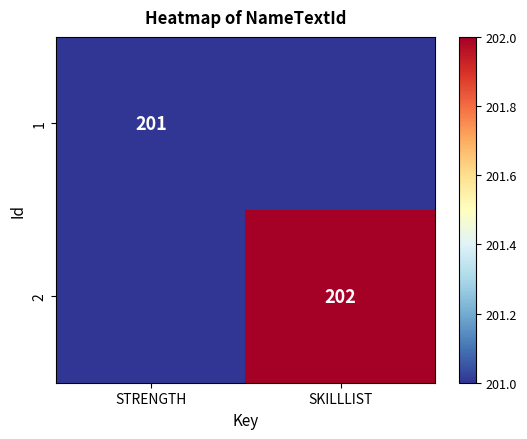

True or false: 1 has a value of 201 at STRENGTH.

True